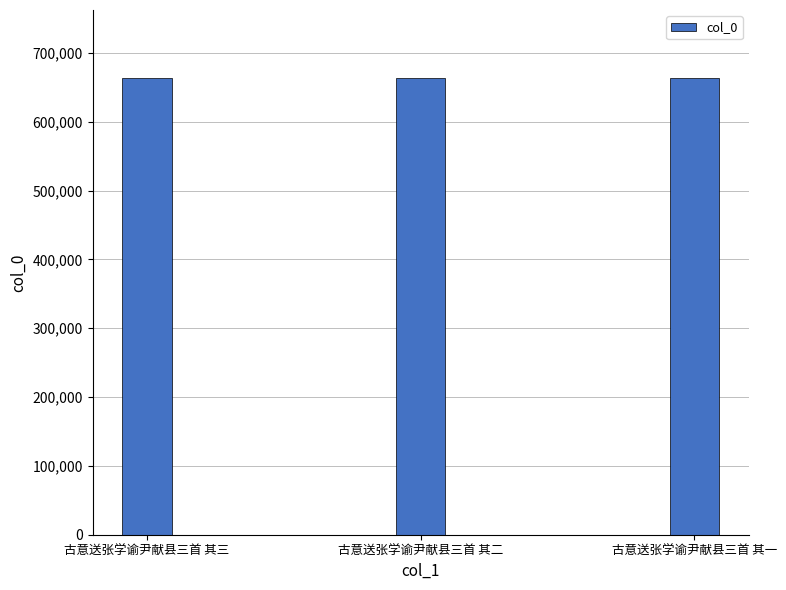

How many distinct data groups are displayed?

1